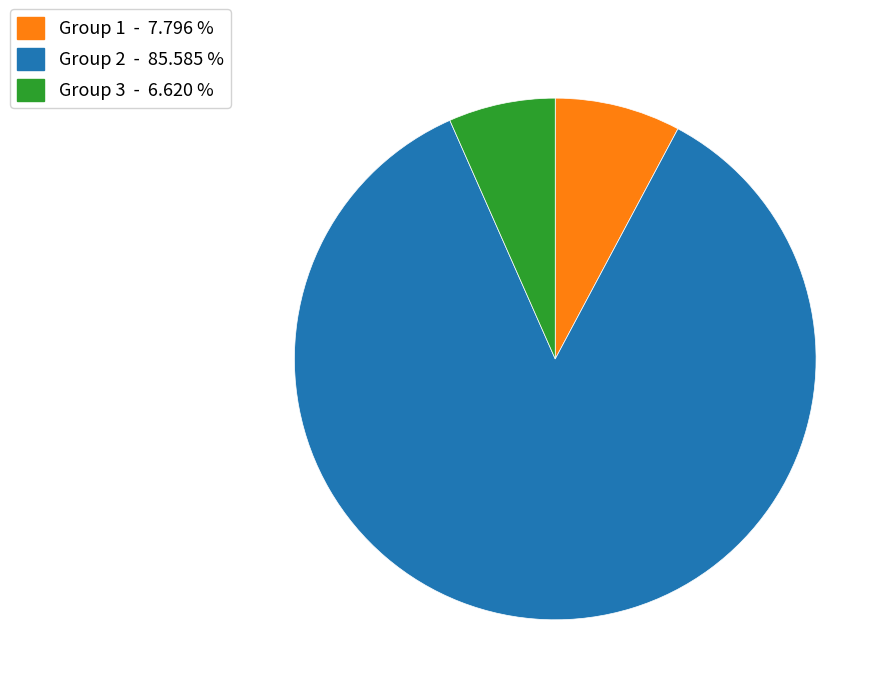

Is Group 2 - 85.585 % the majority of the pie?

Yes